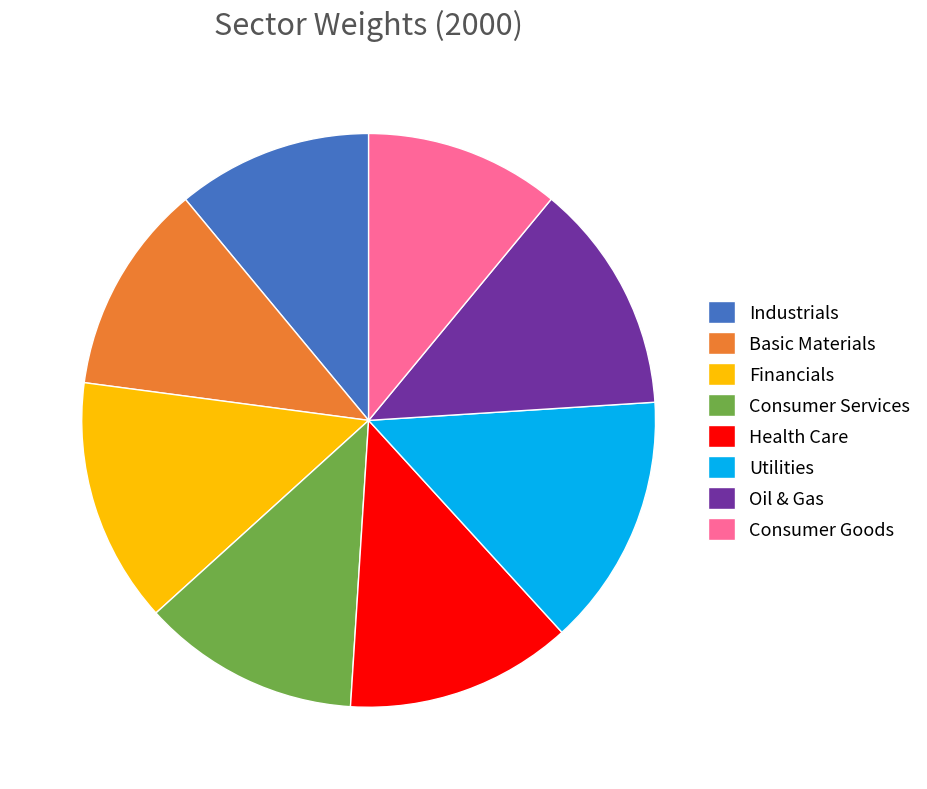

The Utilities slice represents 14% of the pie. True or false?

True